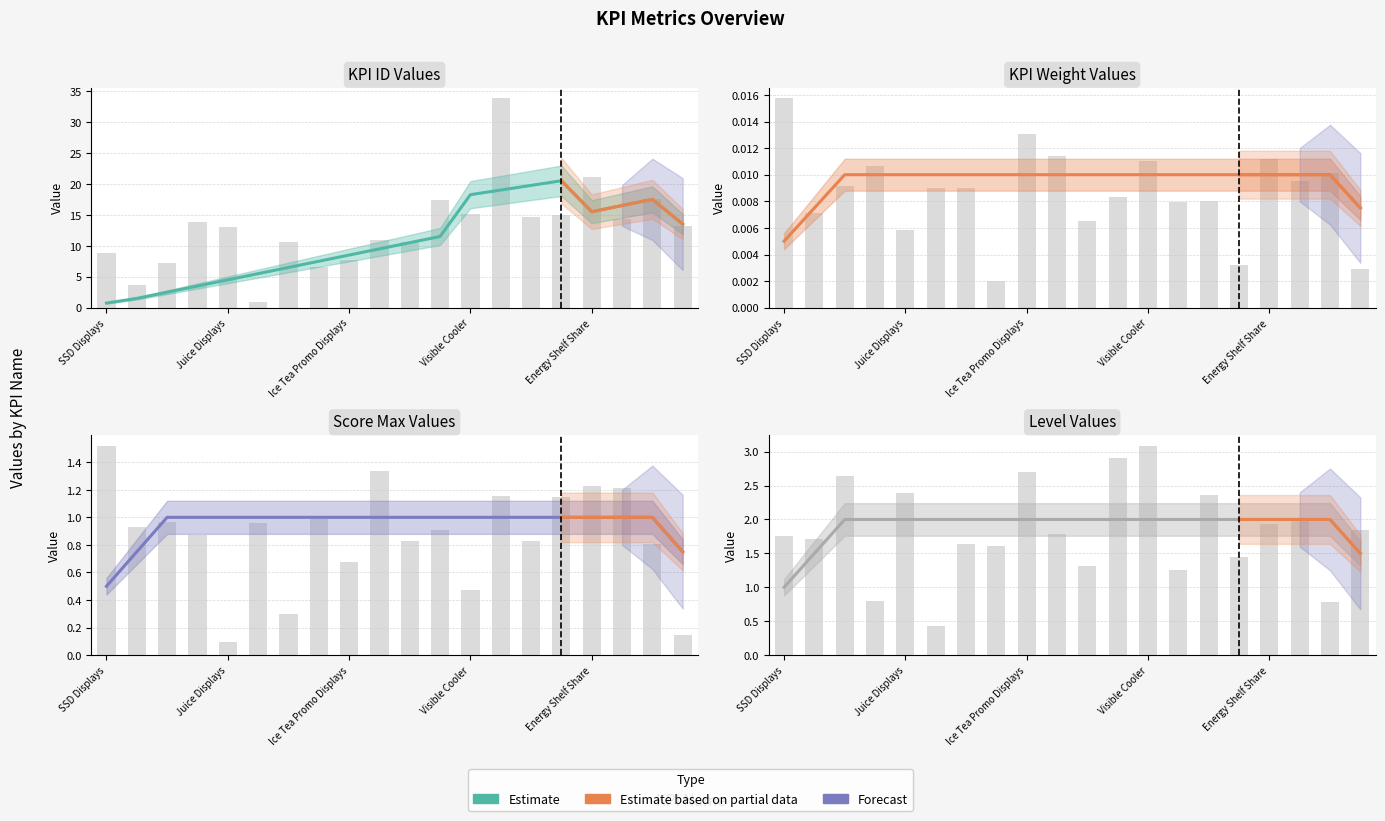

The KPI ID series shows 2.5 at Ice Tea Promo Displays. True or false?

False